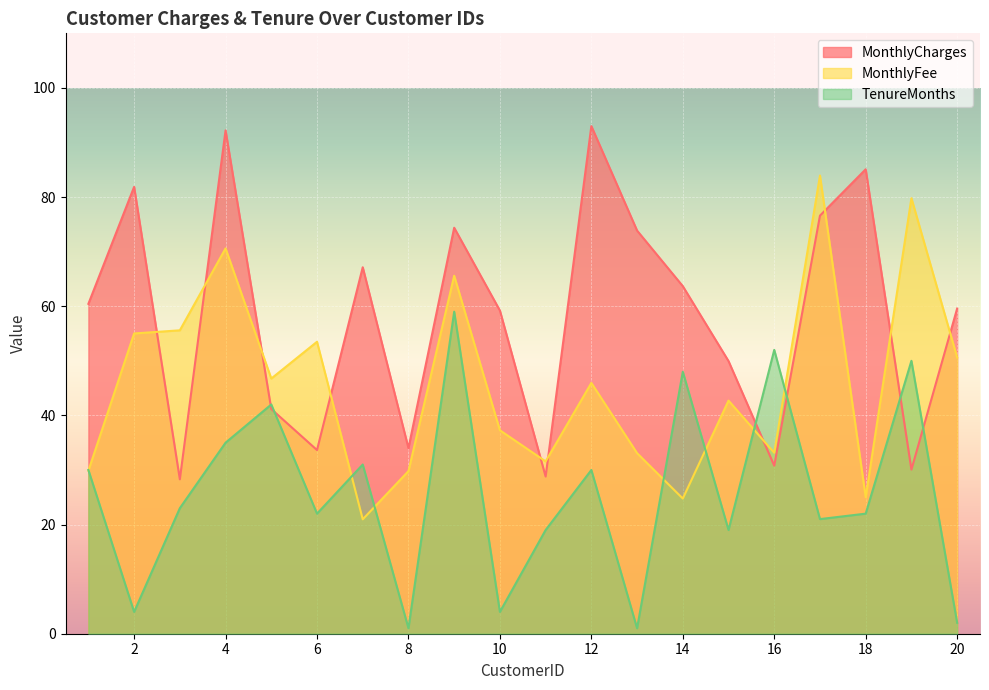

What is the difference between the MonthlyCharges values at 19 and 6?

3.6